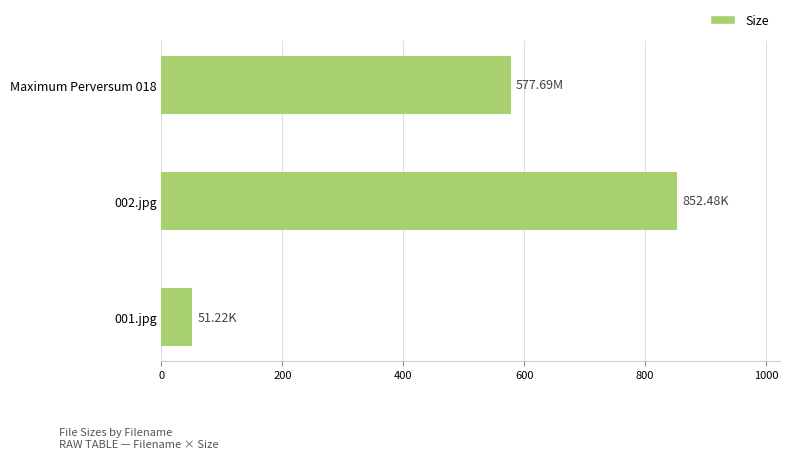

List the labels in order of value, smallest first.

001.jpg, Maximum Perversum 018, 002.jpg